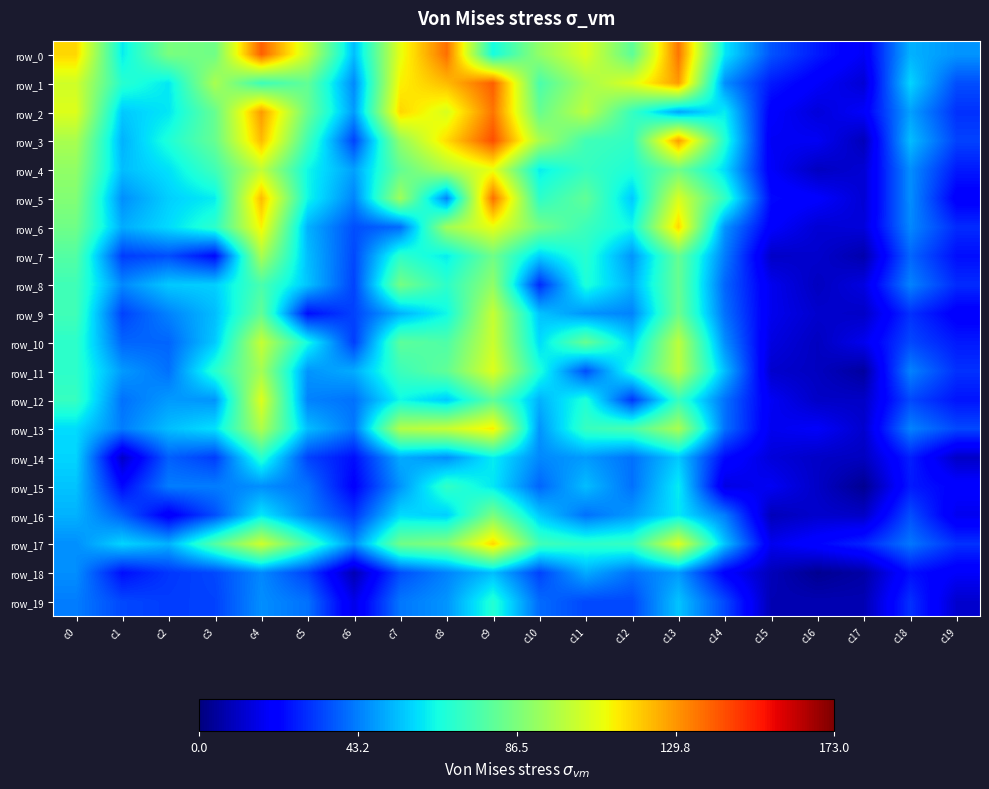

What value does the row_18 series have at c1?

24